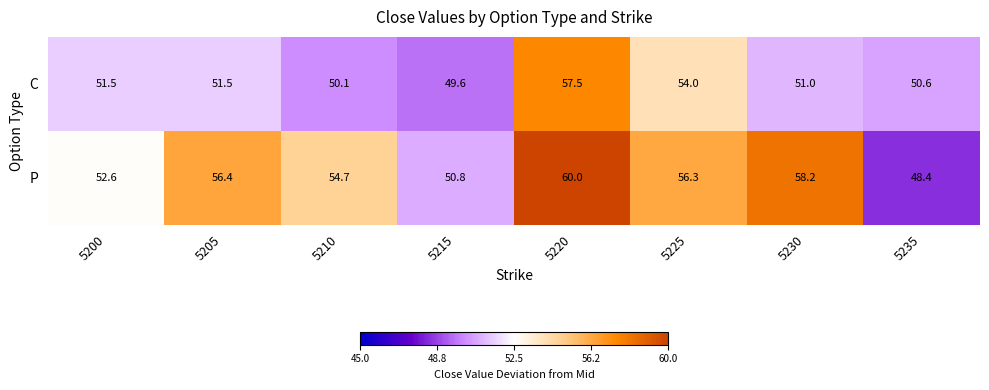

What is the minimum value for P?

48.4